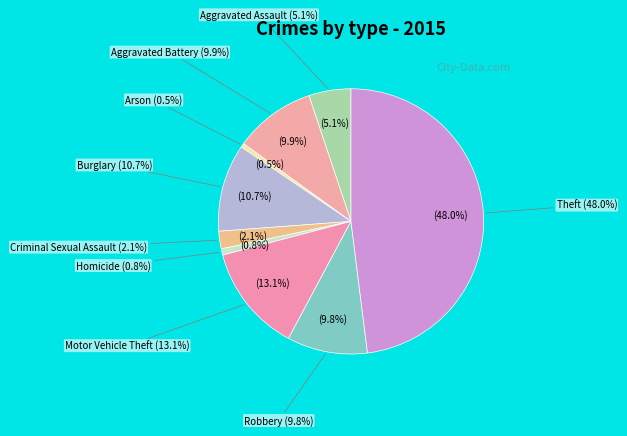

How many slices are in this pie chart?

9